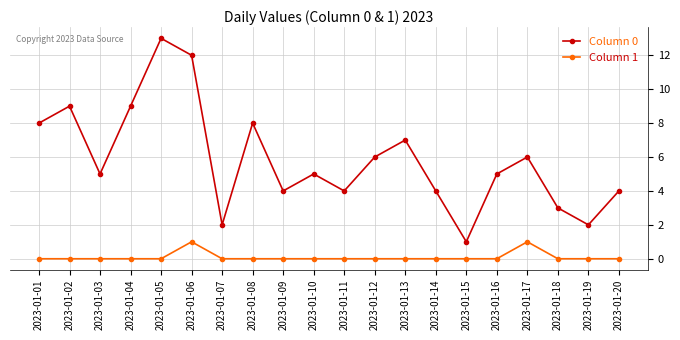

At 2023-01-06, list the series in order from smallest to largest.

Column 1, Column 0